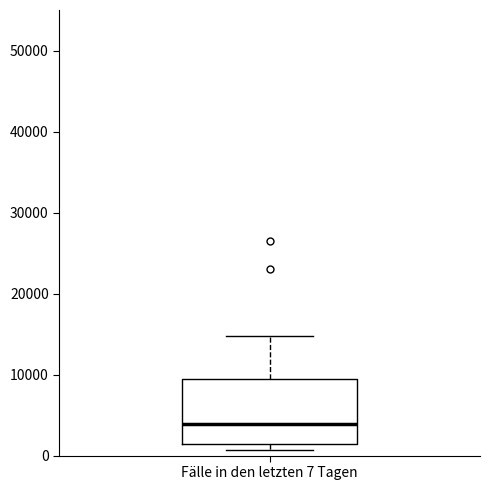

Read this box plot against the y-axis: the position of the median line, the range covered by the box, and the ends of both whiskers. The values are not printed on the chart, so give them approximately, as read against the axis.

median 4000, box 1000 to 10000, whiskers 1000 (just below the box's lower edge) to 15000